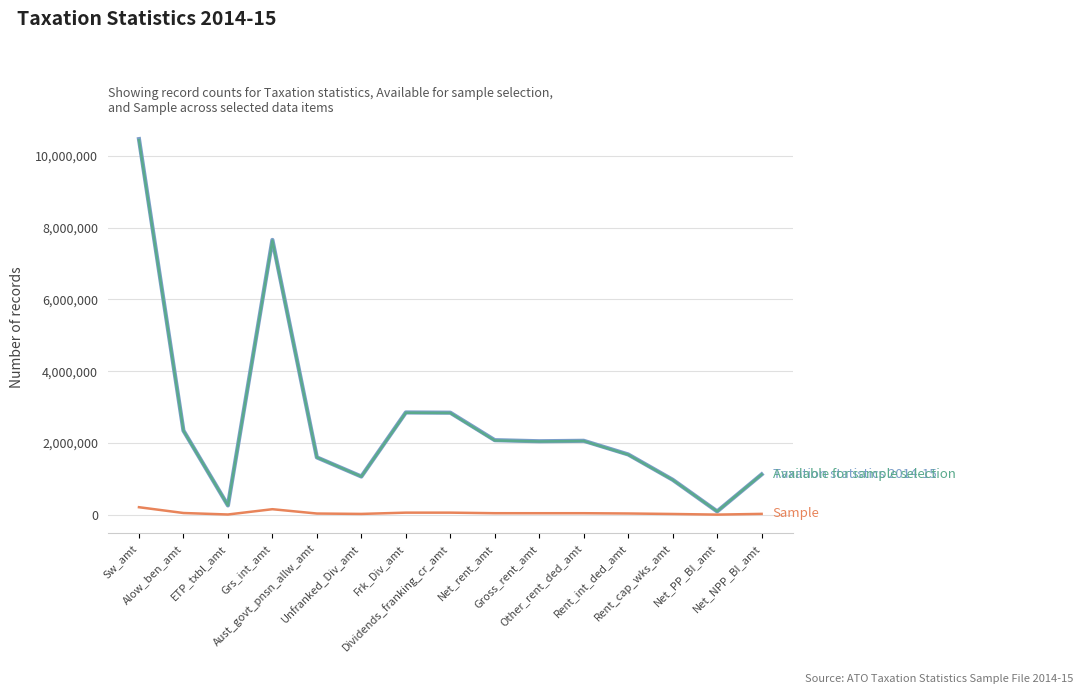

What is the maximum value shown in the chart?

10469919